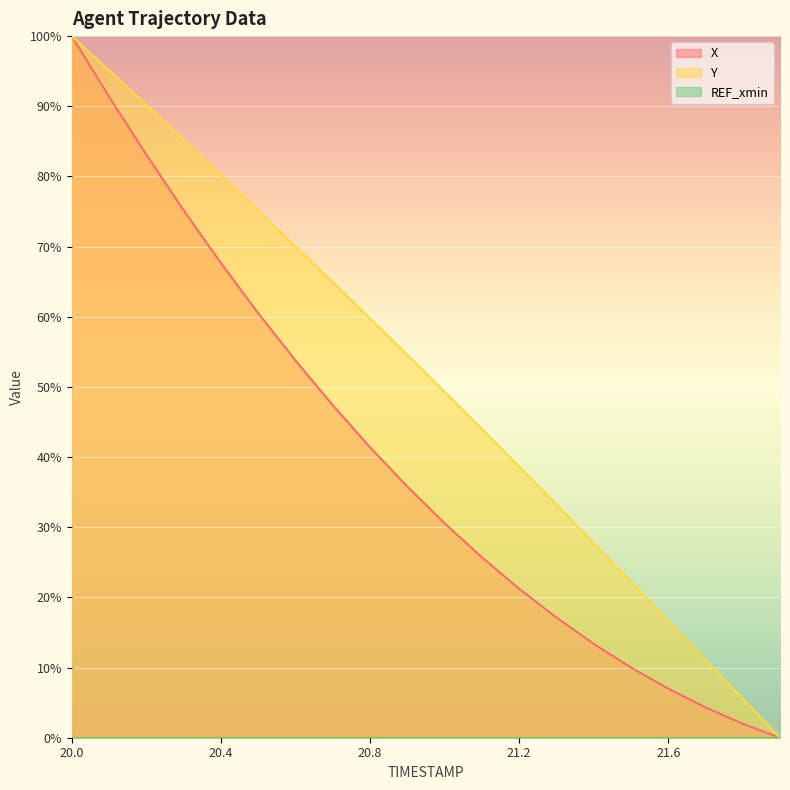

At how many categories does at least one series exceed 98?

1